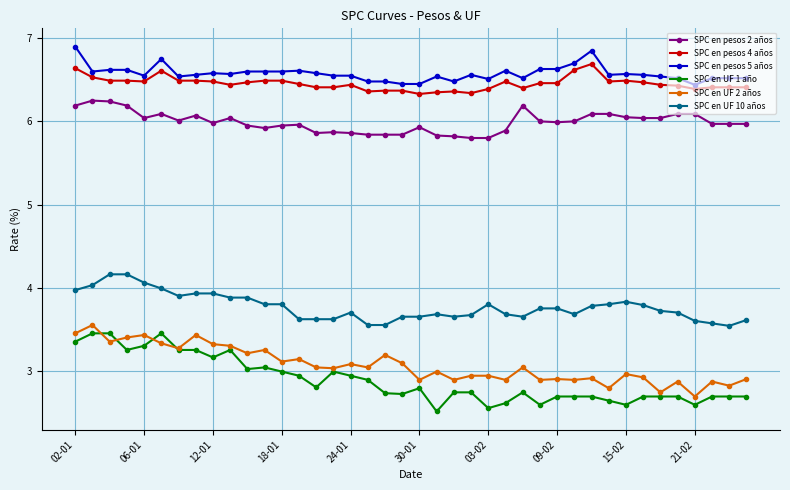

Does the chart display data point markers on the line(s)?

Yes